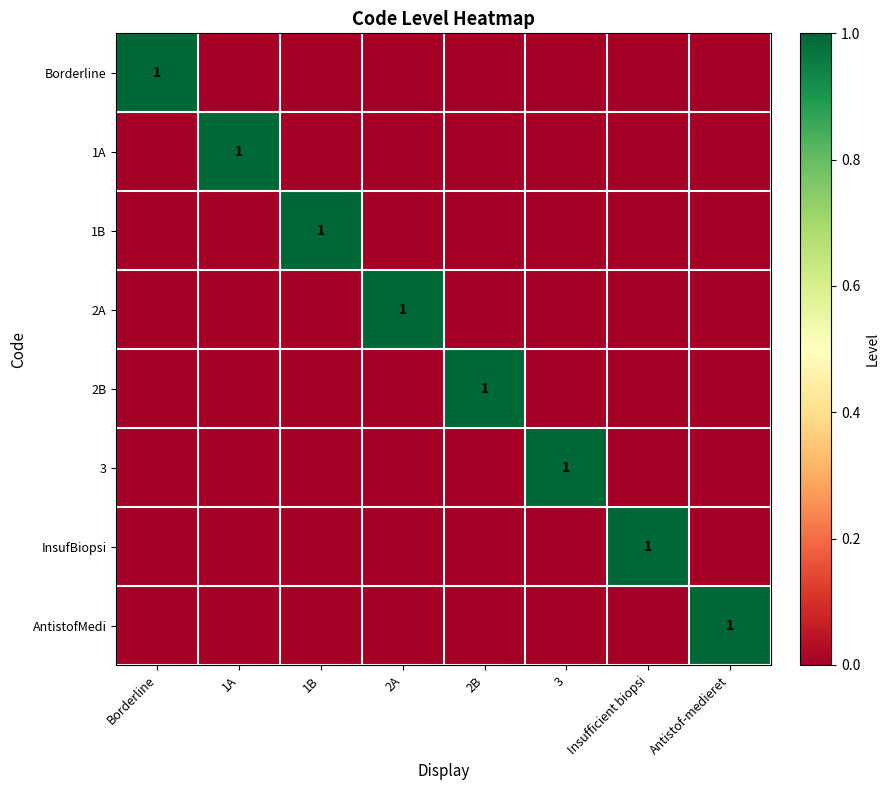

True or false: 1A has a value of 1 at 1A.

True